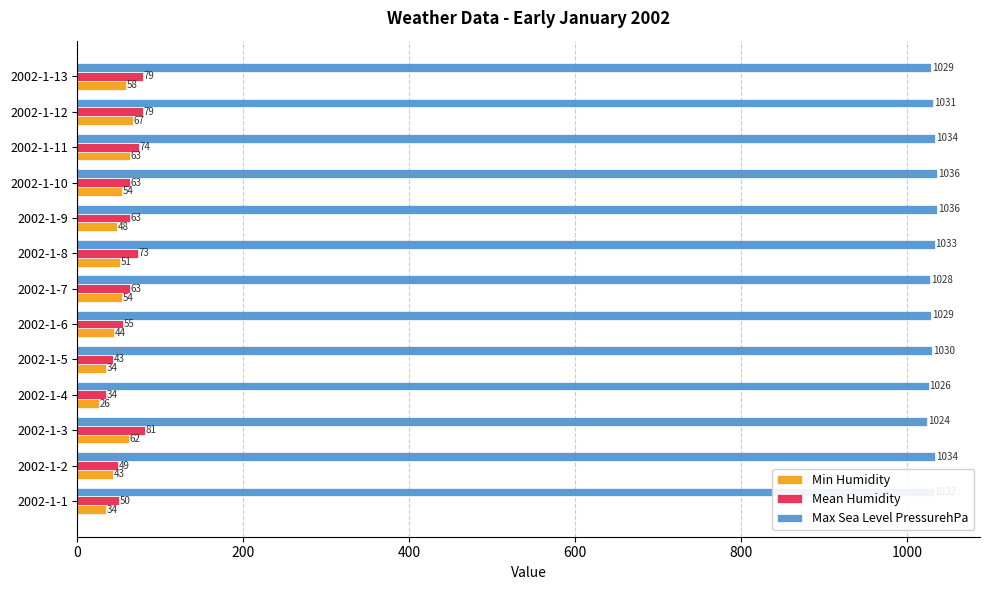

What is the sum of all Mean Humidity values?

806